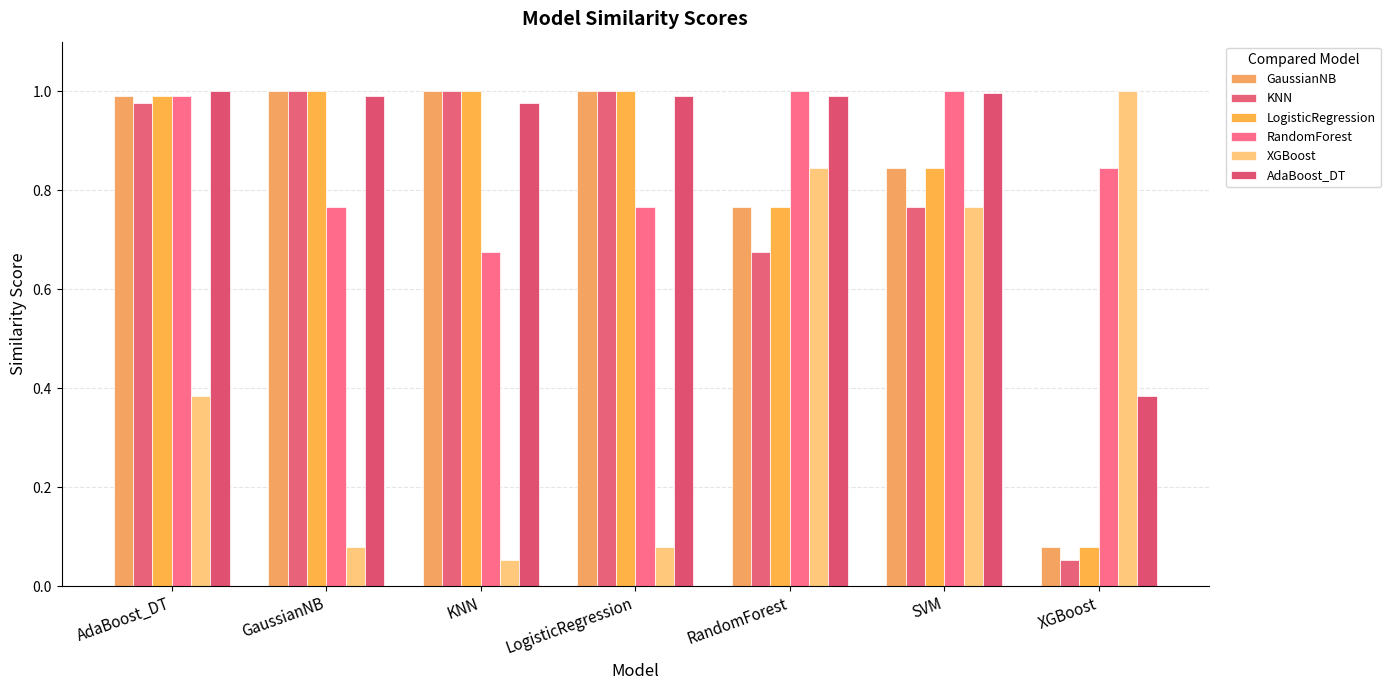

How many series are shown in this chart?

6